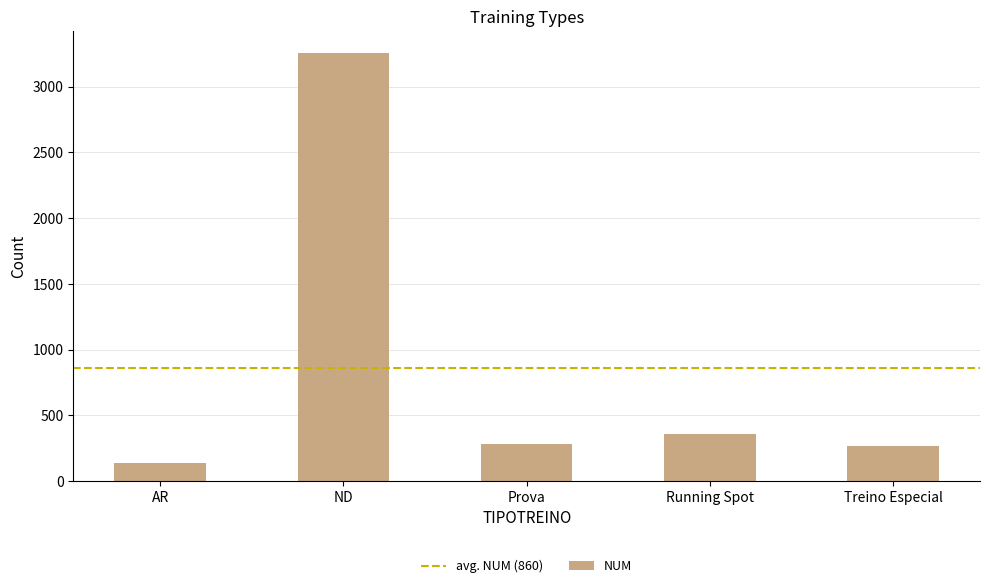

What is the label of the 5th bar from the right?

AR